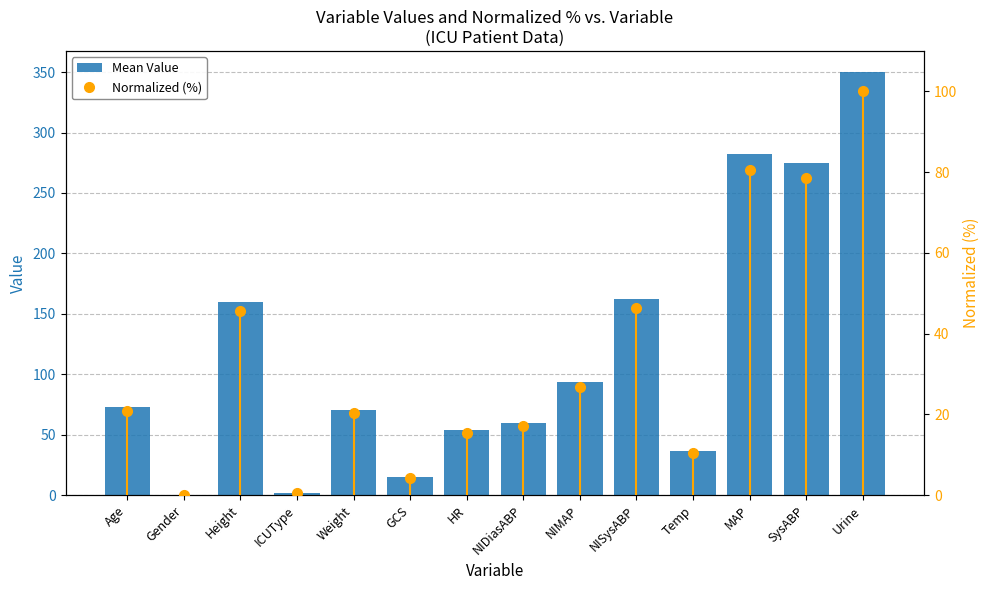

What is the label of the 8th bar from the right?

HR